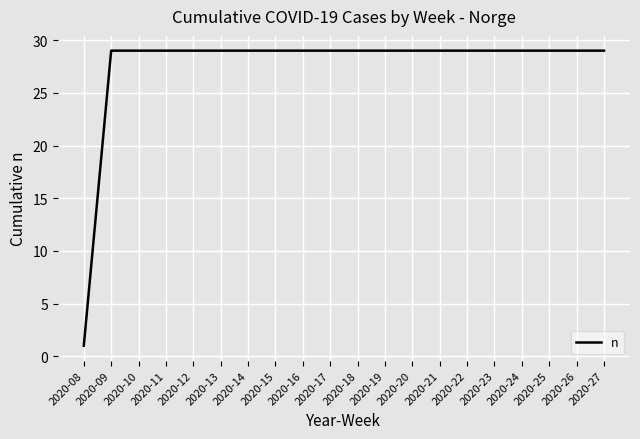

What is the ratio of the value at 2020-18 to the value at 2020-27?

1.0